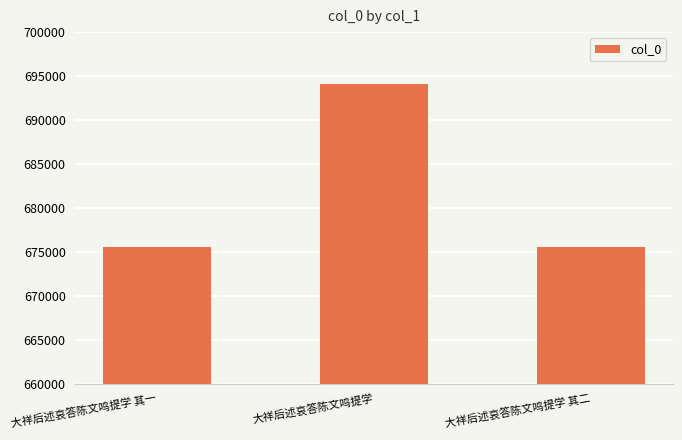

Where is the data nearest to the value 684858?

大祥后述哀答陈文鸣提学 其二